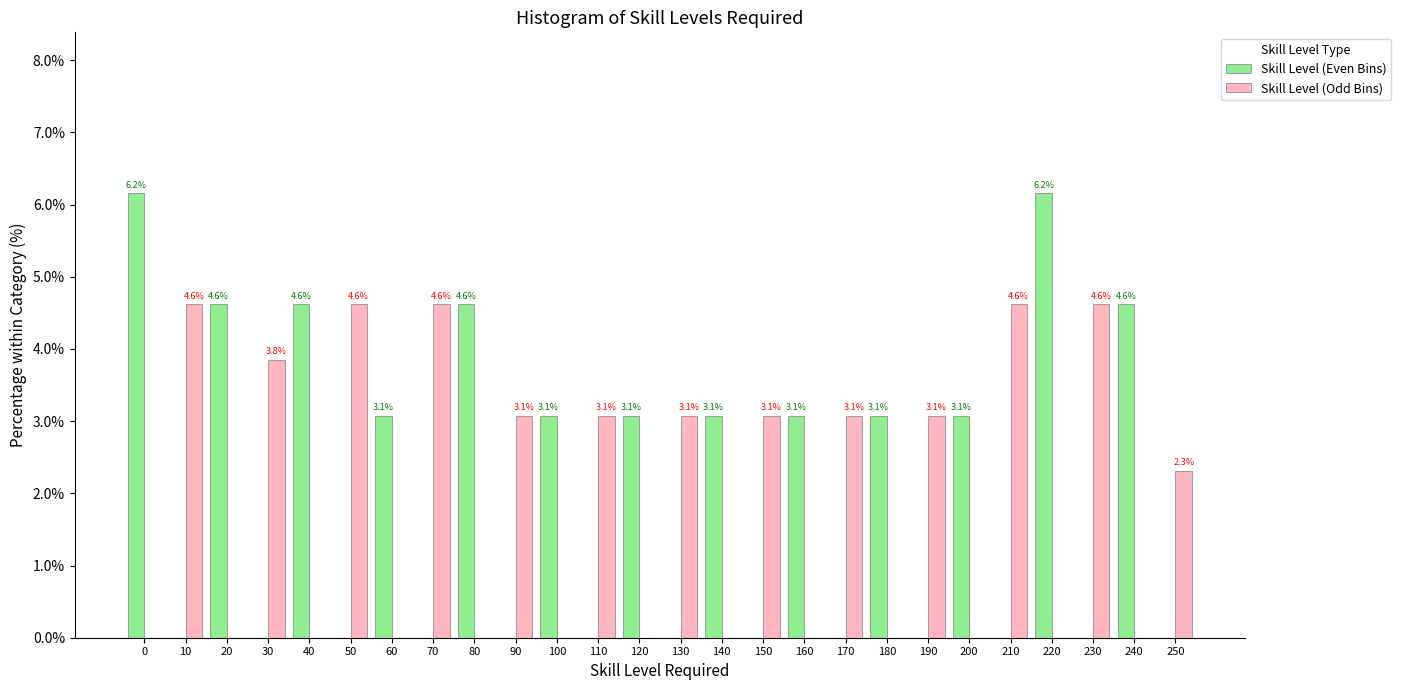

Reading right to left, extract all data points from this chart.

Skill Level (Even Bins): 250=0.0	240=4.6	230=0.0	220=6.2	210=0.0	200=3.1	190=0.0	180=3.1	170=0.0	160=3.1	150=0.0	140=3.1	130=0.0	120=3.1	110=0.0	100=3.1	90=0.0	80=4.6	70=0.0	60=3.1	50=0.0	40=4.6	30=0.0	20=4.6	10=0.0	0=6.2
Skill Level (Odd Bins): 250=2.3	240=0.0	230=4.6	220=0.0	210=4.6	200=0.0	190=3.1	180=0.0	170=3.1	160=0.0	150=3.1	140=0.0	130=3.1	120=0.0	110=3.1	100=0.0	90=3.1	80=0.0	70=4.6	60=0.0	50=4.6	40=0.0	30=3.8	20=0.0	10=4.6	0=0.0